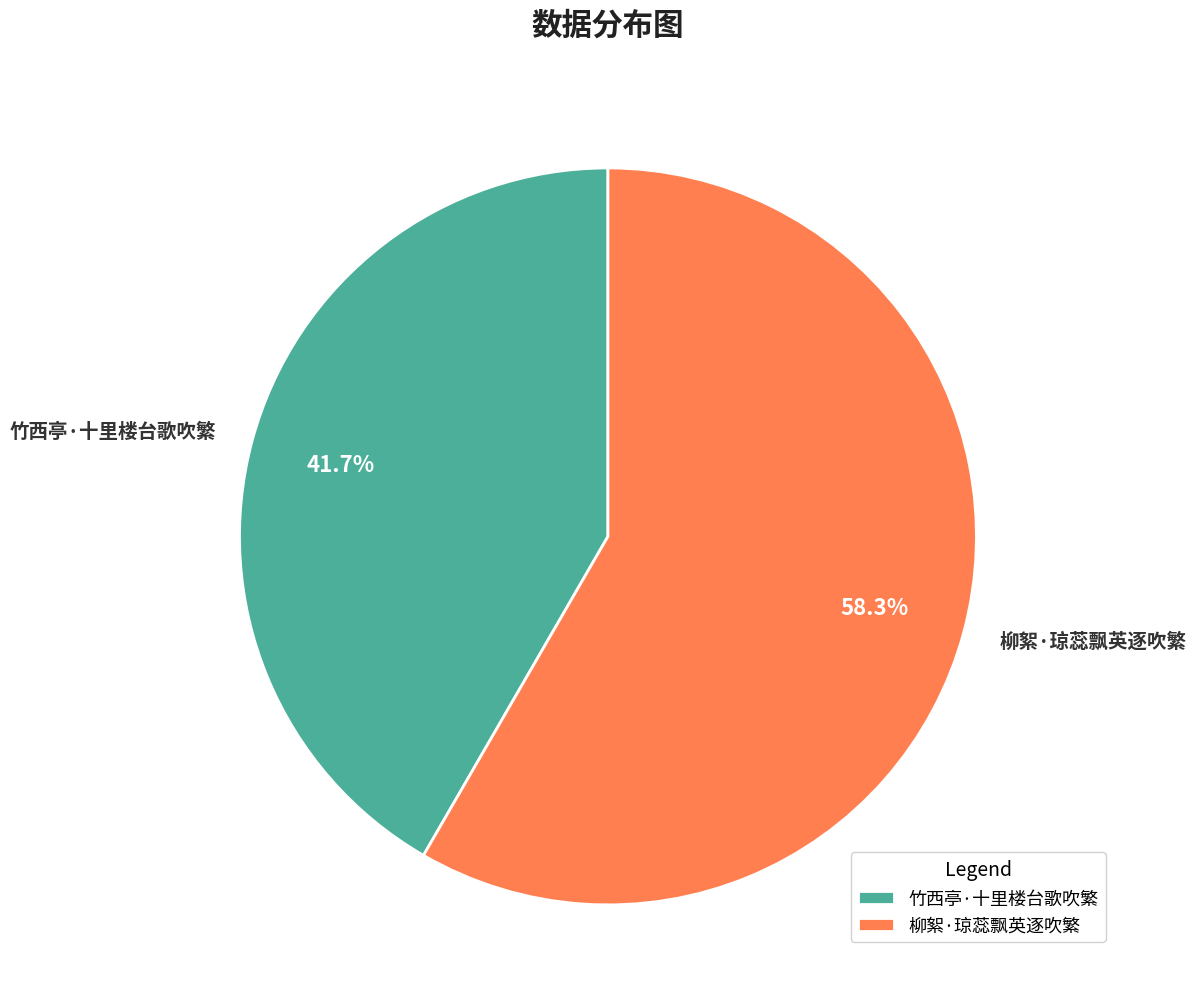

How much of the chart is everything except 柳絮·琼蕊飘英逐吹繁?

41.7%